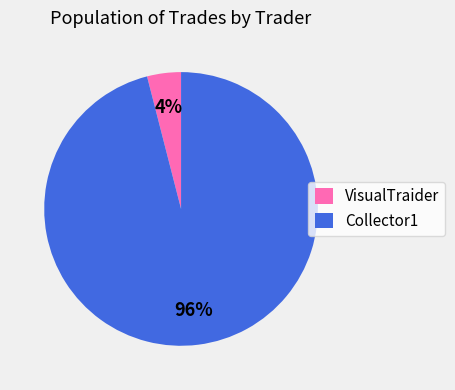

True or false: Collector1 accounts for 96% of the total.

True